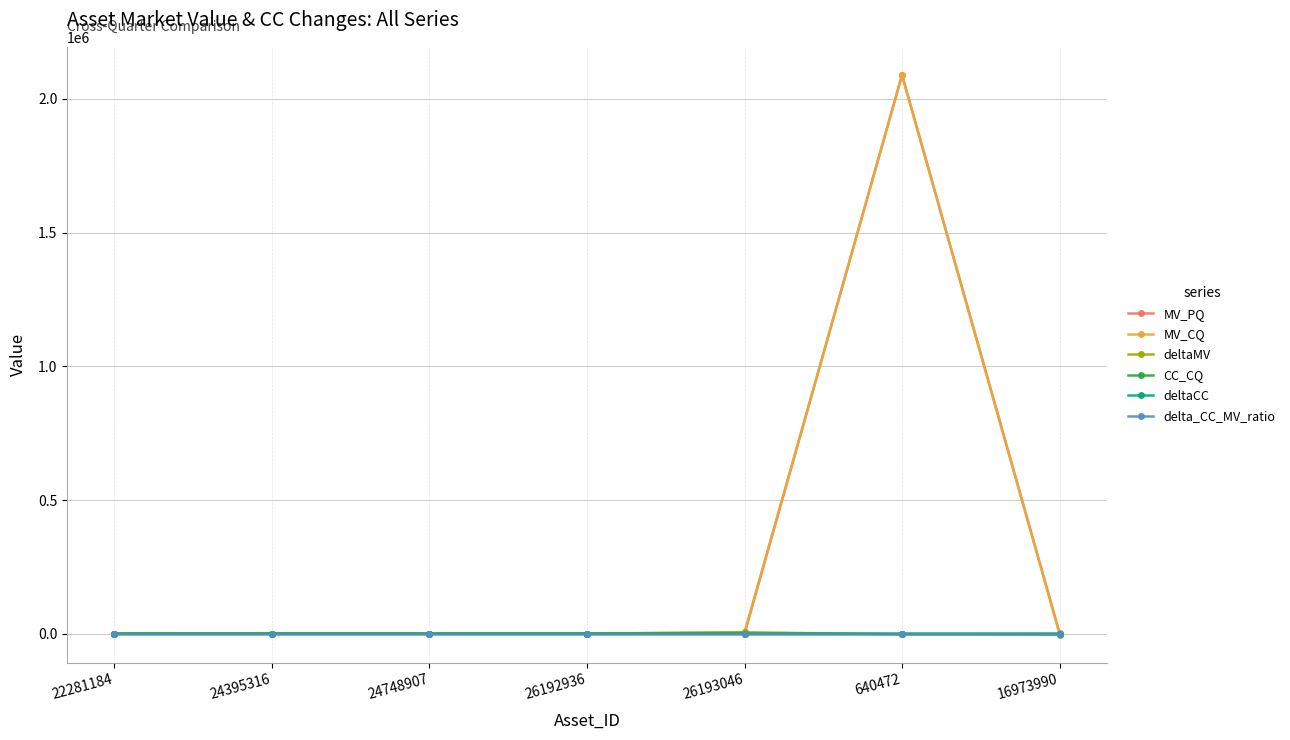

True or false: deltaCC has a value of -2.5 at 22281184.

True